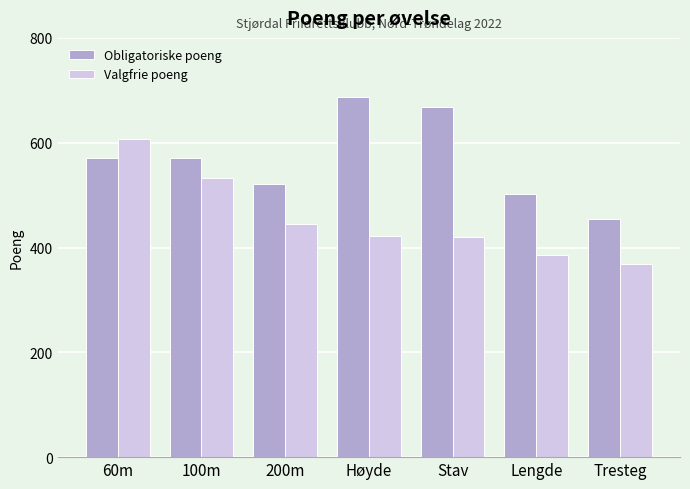

At how many categories does at least one series exceed 469?

6